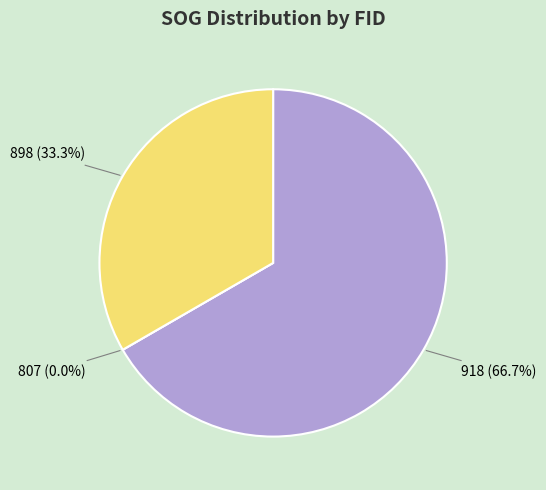

To the nearest percent, what is the average slice percentage?

33%